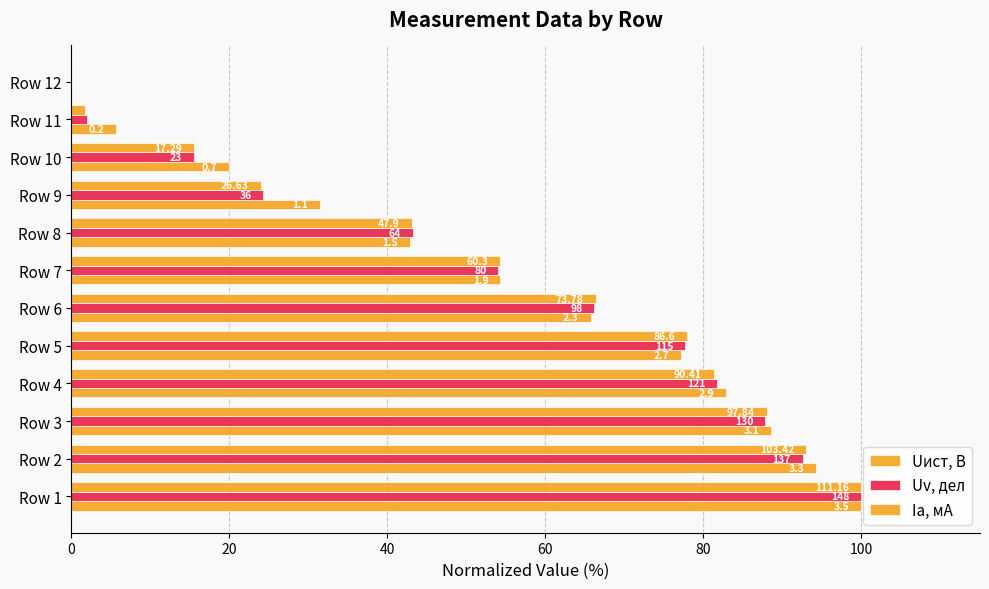

What is the difference between the second highest and minimum values in the Uv, дел series?

92.6